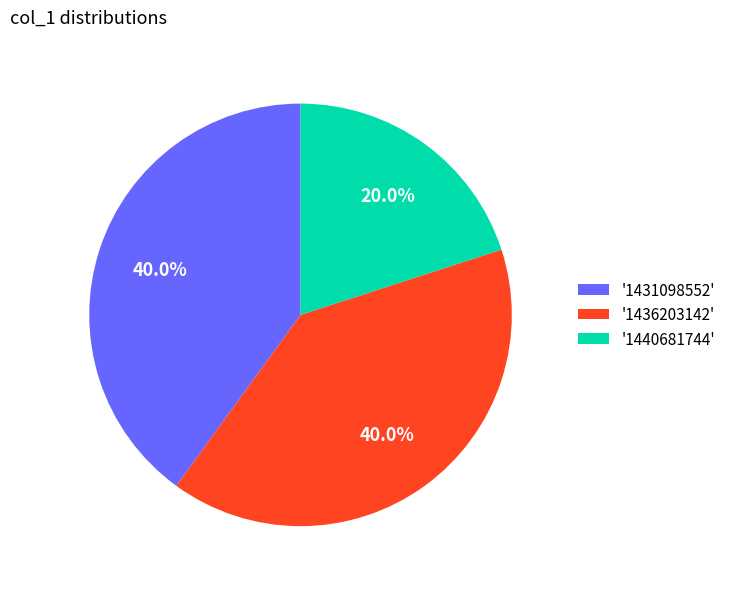

Does any single category account for the majority?

No